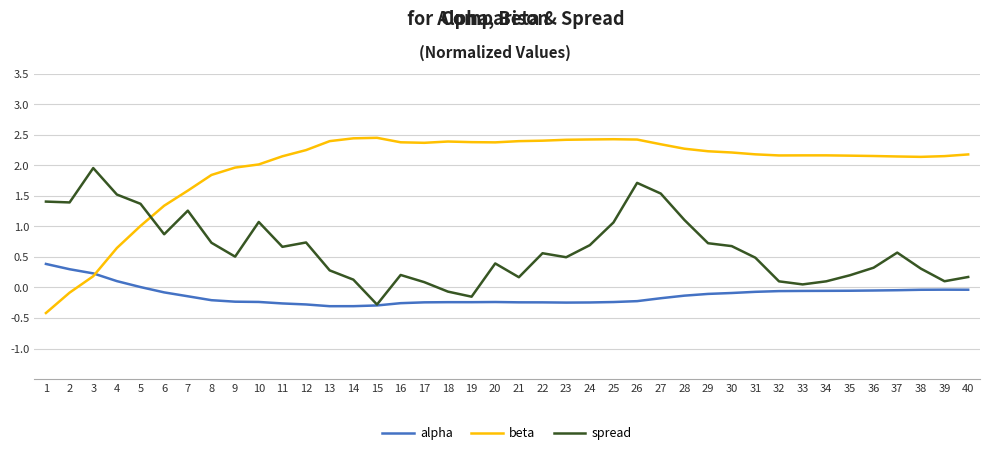

Which label corresponds to the smallest value in the chart?

1